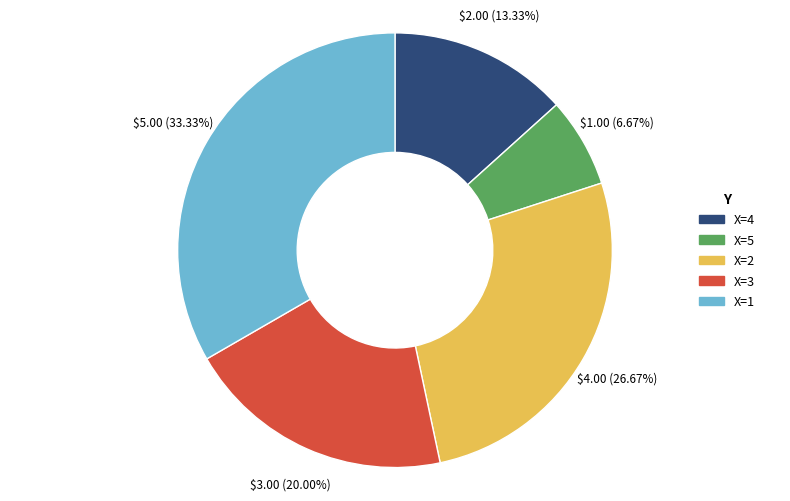

To the nearest percent, what is the average slice percentage?

20%